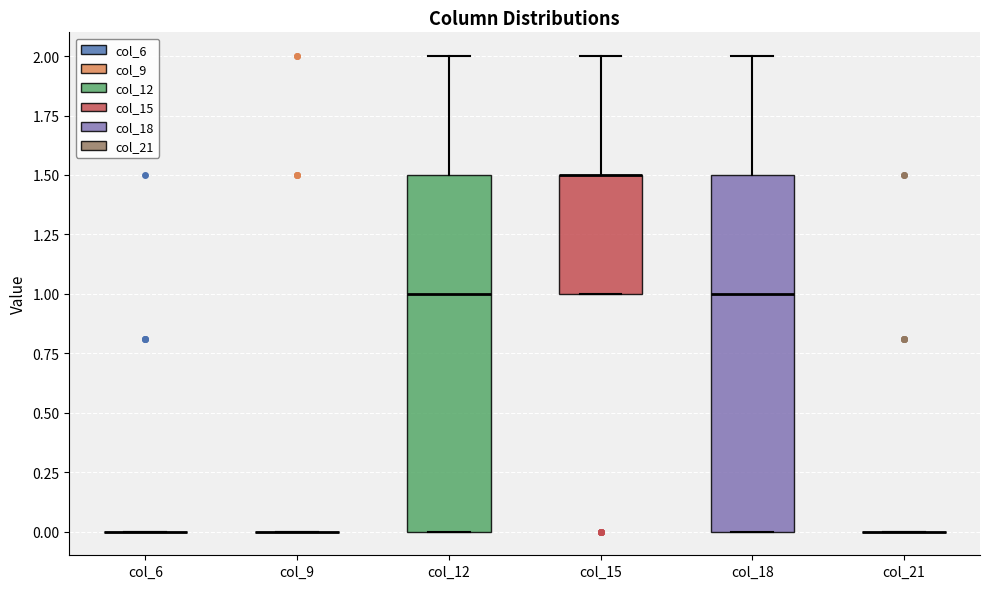

Reading left to right, transcribe this box plot: for each box, give where its median line is, the range the box spans, and where its two whiskers end, as read against the y-axis. The values are not printed on the chart, so give them approximately, as read against the axis.

col_6: box collapsed to a line at 0.0, whiskers 0.0 to 0.0
col_9: box collapsed to a line at 0.0, whiskers 0.0 to 0.0
col_12: median 1.0, box 0.0 to 1.5, whiskers 0.0 to 2.0
col_15: median 1.5 (drawn on the box's upper edge), box 1.0 to 1.5, whiskers 1.0 to 2.0
col_18: median 1.0, box 0.0 to 1.5, whiskers 0.0 to 2.0
col_21: box collapsed to a line at 0.0, whiskers 0.0 to 0.0